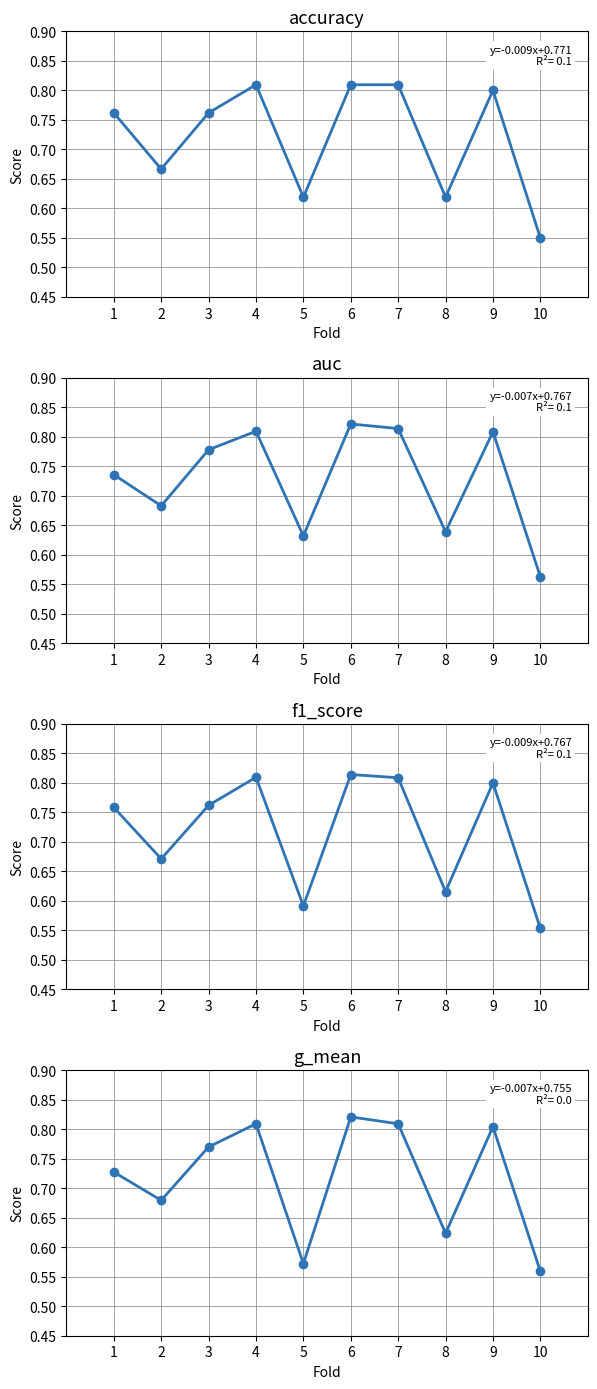

Which category has the lowest value across all series?

10